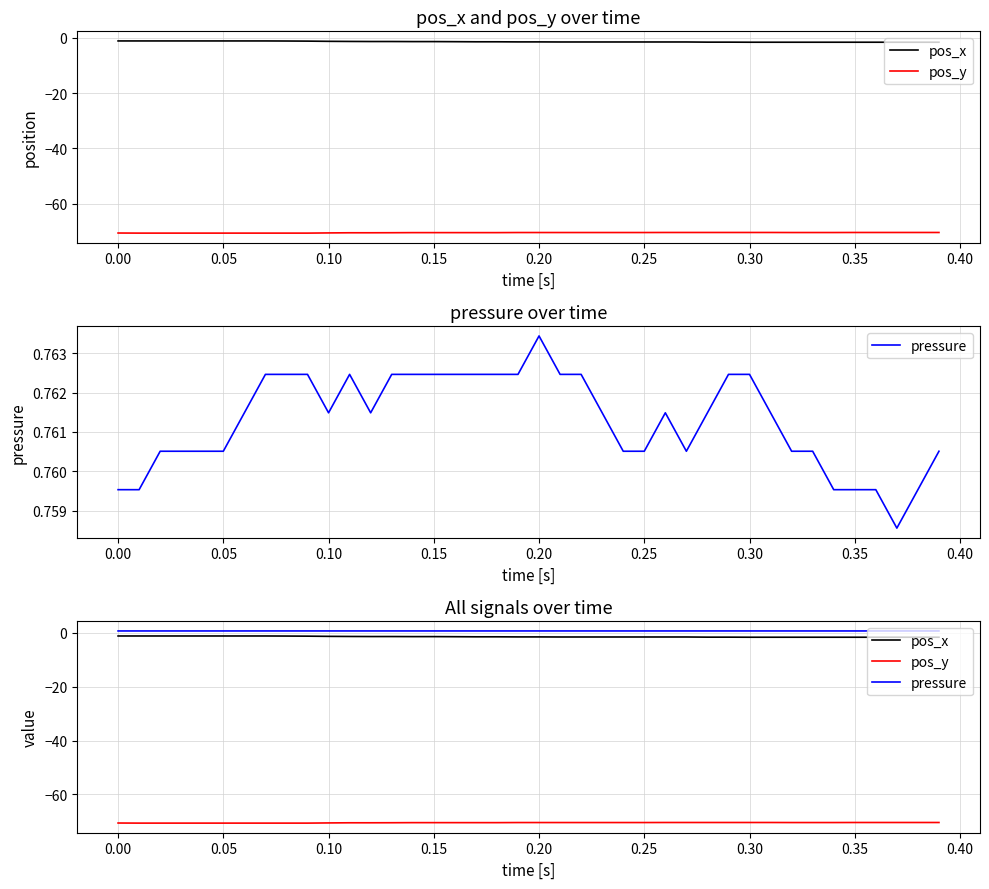

True or false: pos_x and pos_y intersect in this chart.

False